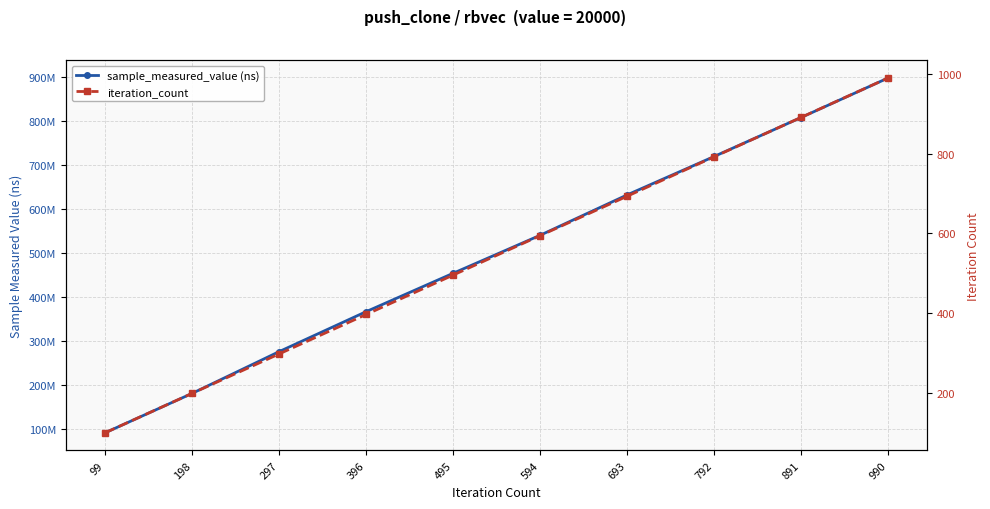

Which series has the largest range (max minus min)?

sample_measured_value (ns)